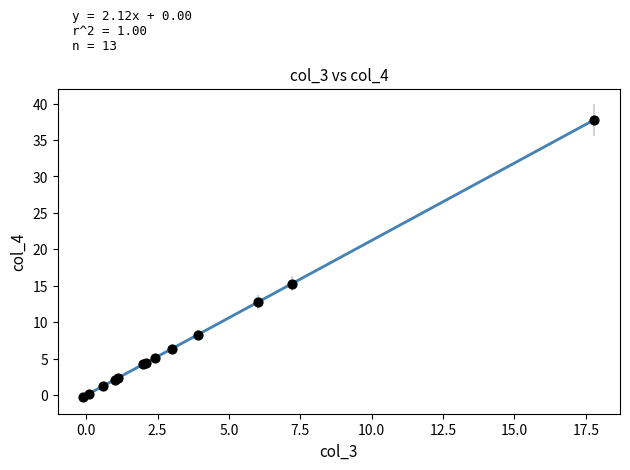

What Y value in the scatter plot is closest to 18?

15.3